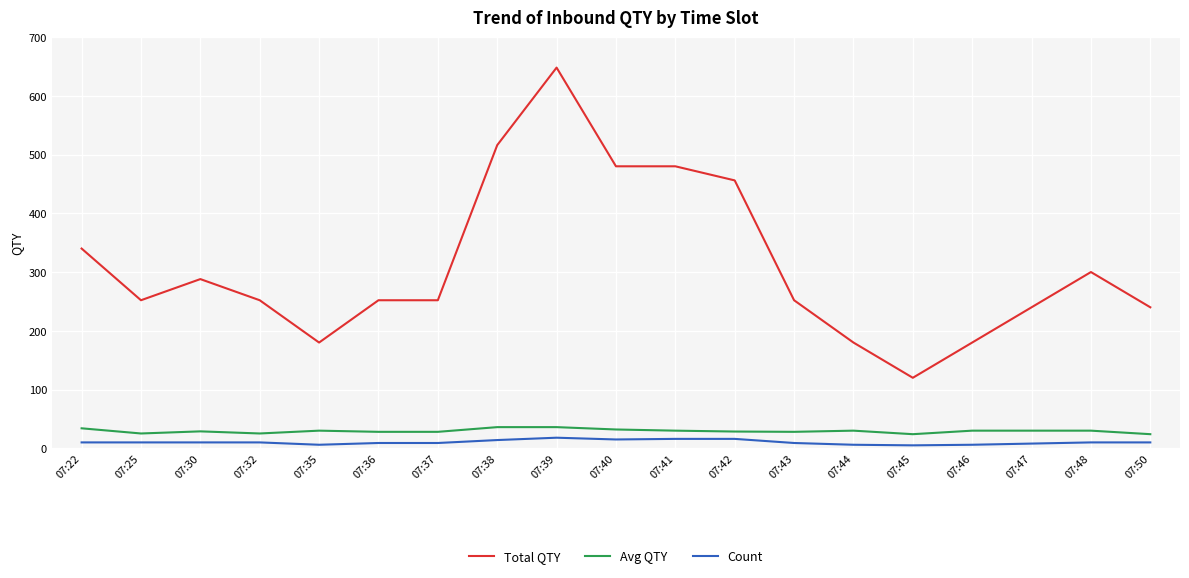

The value of Count at 07:46 is 6.0. True or false?

True